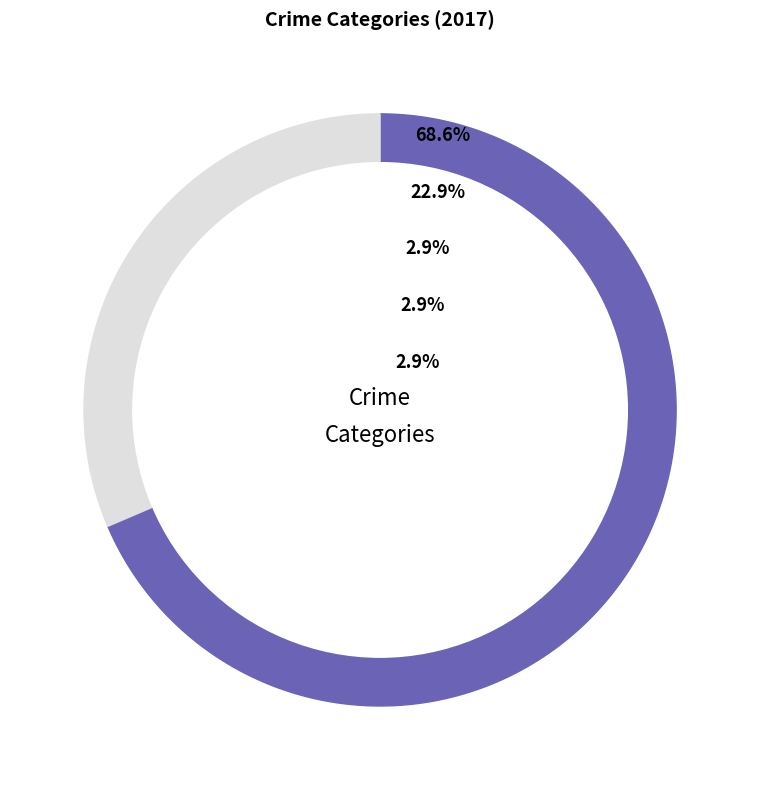

To the nearest percent, what percentage of the pie is Theft?

69%